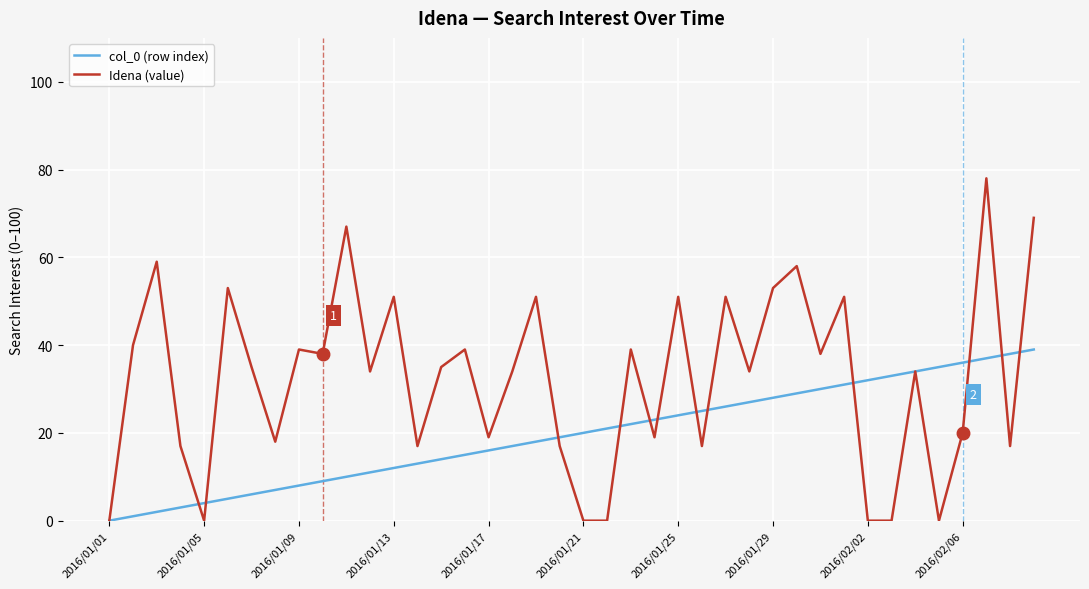

Which series has the largest total across all categories?

Idena (value)